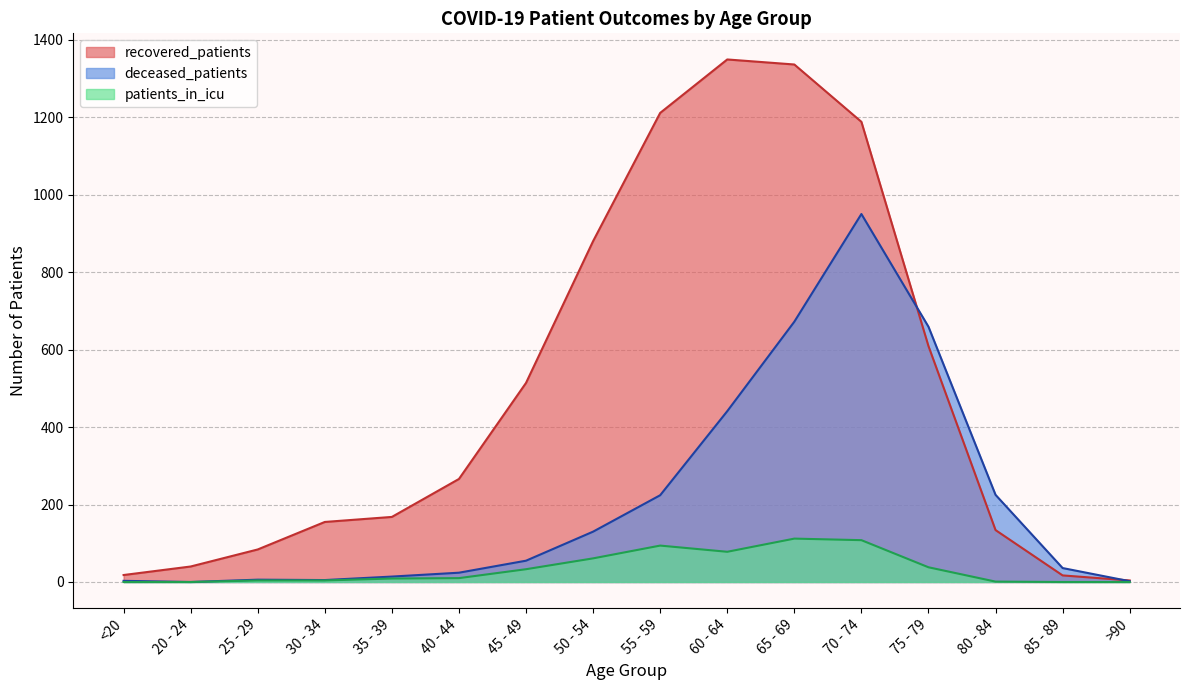

Between 45 - 49 and 65 - 69, which series saw the biggest shift?

recovered_patients